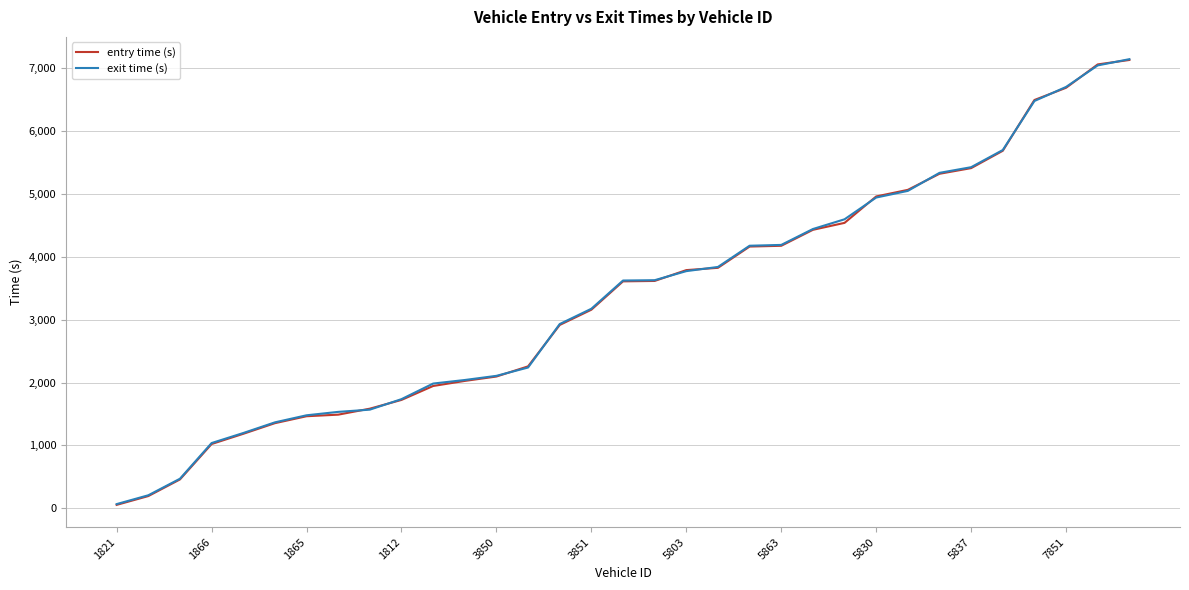

What is the total value across all series at 5803?

7555.1